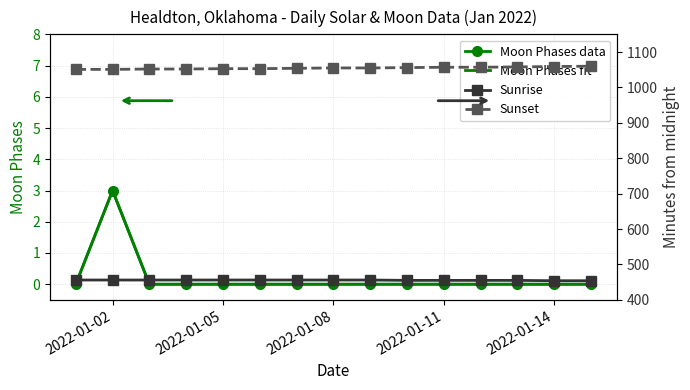

True or false: Moon Phases data and Sunset cross at least once.

False